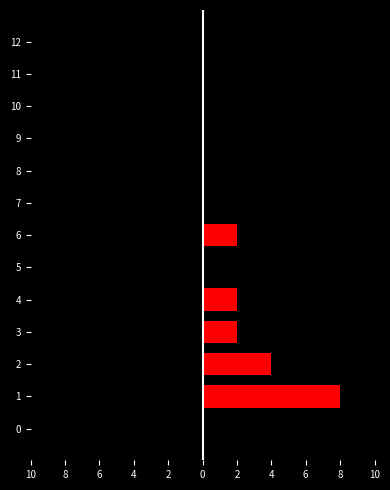

How many bars are there in total?

26